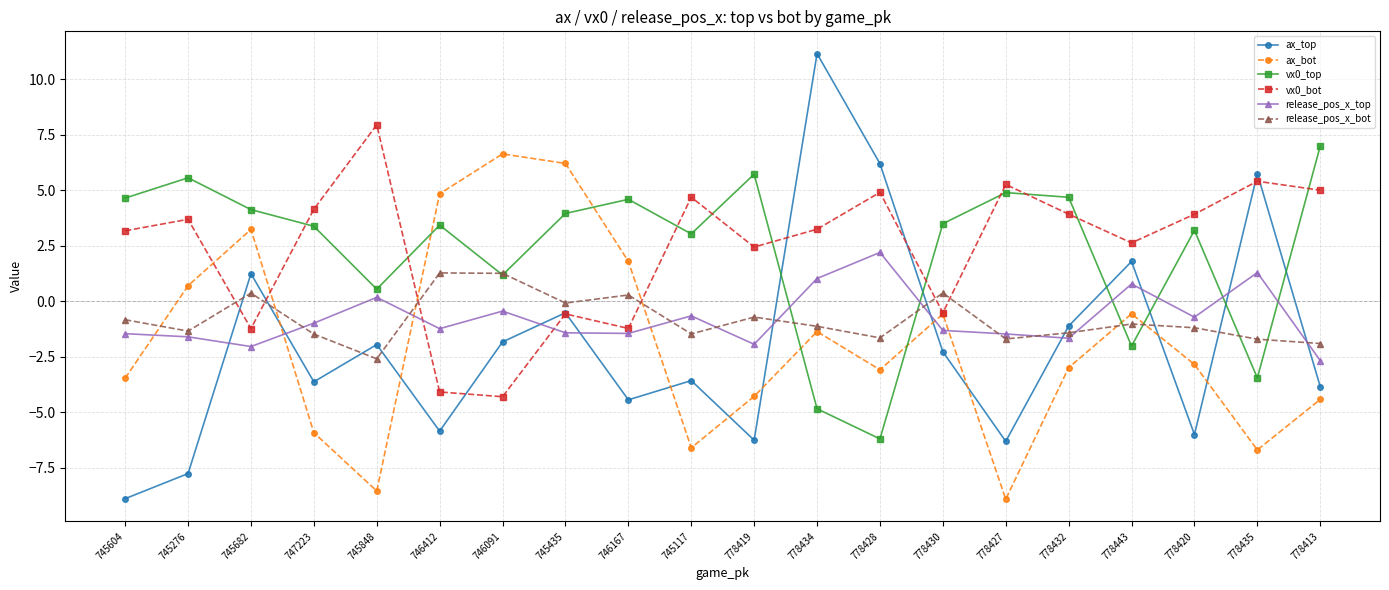

Rank the series by their maximum value, from highest to lowest.

ax_top, vx0_bot, vx0_top, ax_bot, release_pos_x_top, release_pos_x_bot